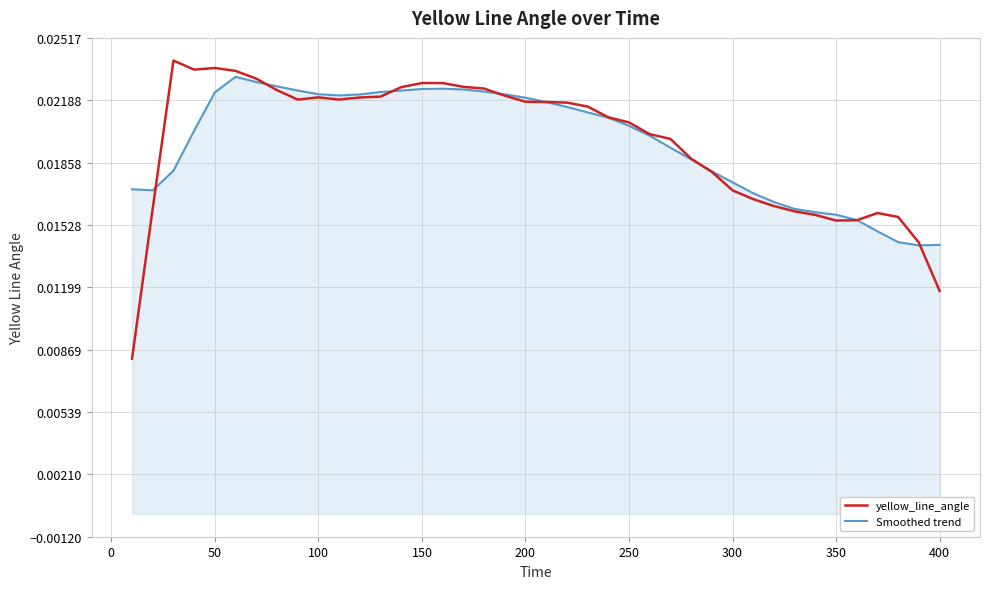

Which series has the widest spread of values?

yellow_line_angle